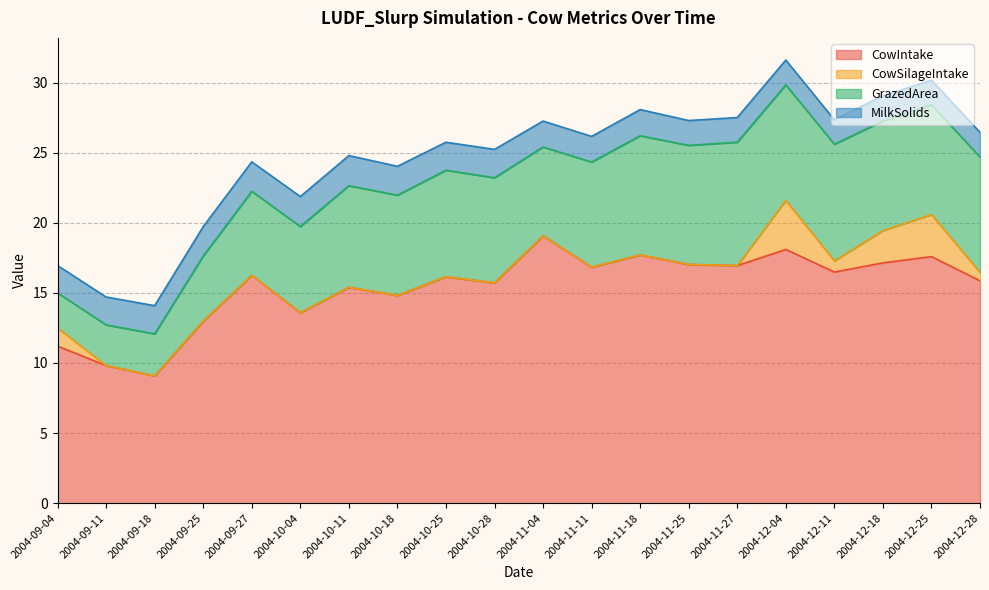

Reading right to left, extract all data points from this chart.

CowIntake: 15.9	17.6	17.1	16.5	18.1	16.9	17.0	17.7	16.8	19.1	15.7	16.1	14.8	15.4	13.6	16.2	13.0	9.1	9.8	11.2
CowSilageIntake: 0.6	3.0	2.3	0.8	3.5	0.0	0.0	0.0	0.0	0.0	0.0	0.0	0.0	0.0	0.0	0.0	0.0	0.0	0.0	1.3
GrazedArea: 8.2	7.8	7.8	8.3	8.2	8.8	8.5	8.5	7.5	6.3	7.5	7.6	7.2	7.2	6.2	6.0	4.6	3.0	2.9	2.5
MilkSolids: 1.8	1.8	1.8	1.7	1.8	1.8	1.8	1.9	1.8	1.9	2.0	2.0	2.1	2.1	2.1	2.1	2.1	2.0	2.0	1.9